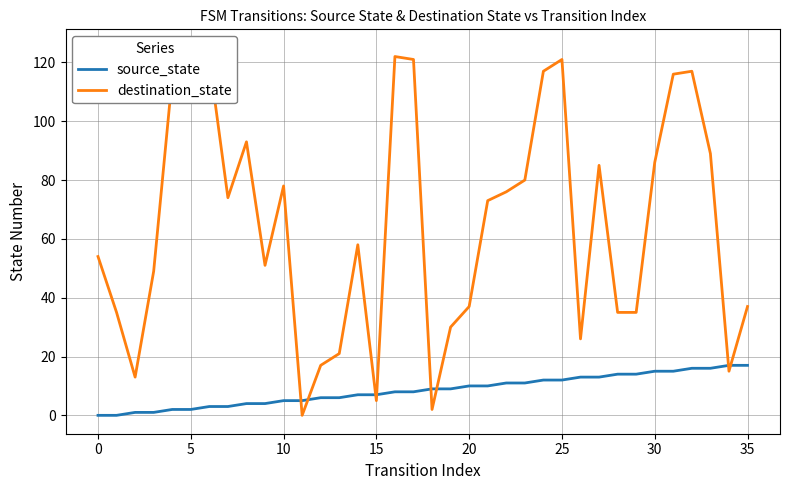

Read the destination_state value at 14.

58